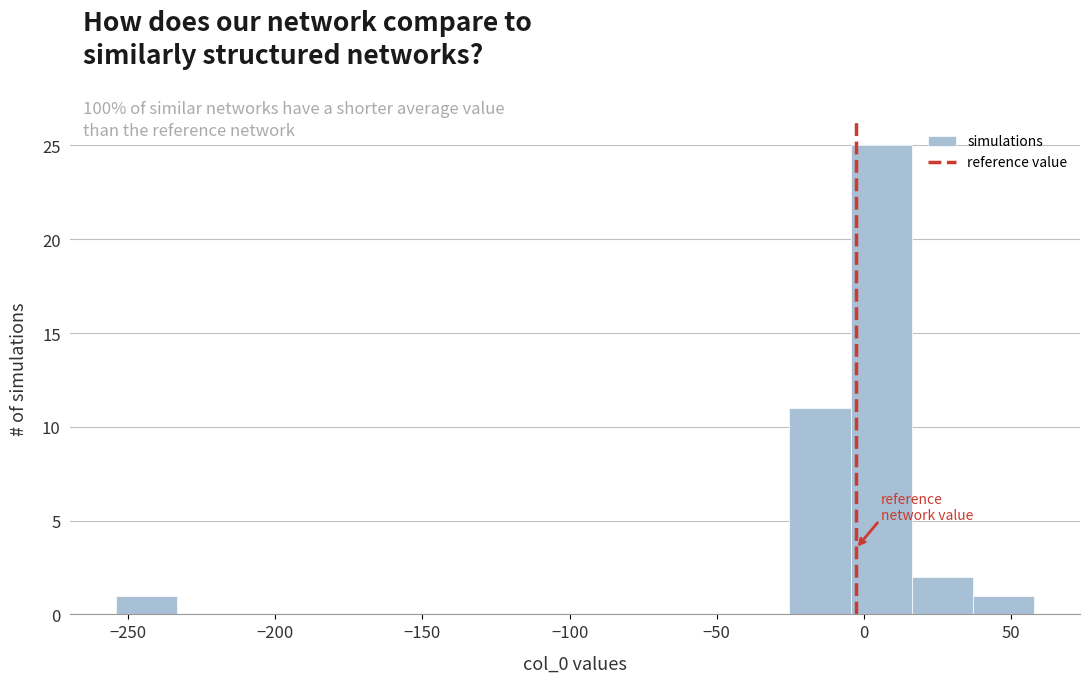

Reading left to right, transcribe this chart: for each bar, give the range it covers on the x-axis and its height. Neither the bar edges nor the heights are printed on the chart, so give them approximately, as read against the axes.

-255 to -235: 1
-235 to -210: 0
-210 to -190: 0
-190 to -170: 0
-170 to -150: 0
-150 to -130: 0
-130 to -110: 0
-110 to -90: 0
-90 to -65: 0
-65 to -45: 0
-45 to -25: 0
-25 to -5: 11
-5 to 15: 25
15 to 35: 2
35 to 60: 1